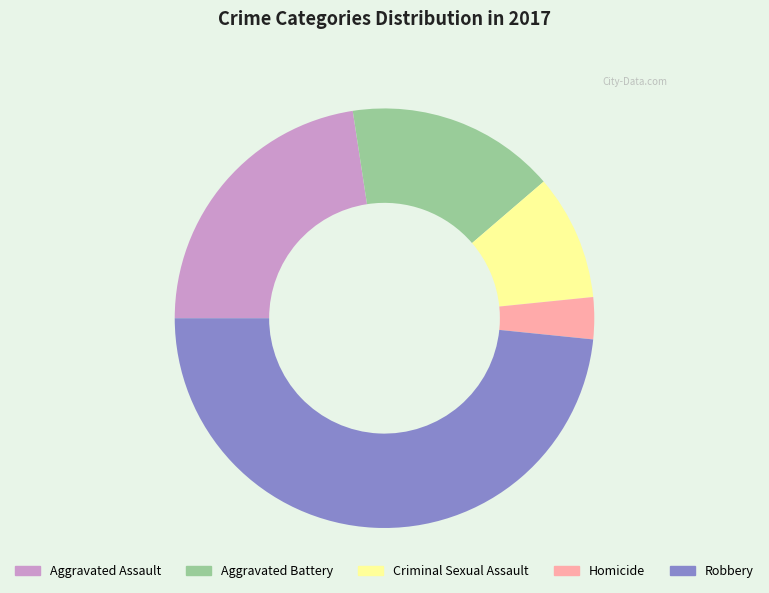

Which slice is the smallest?

Homicide